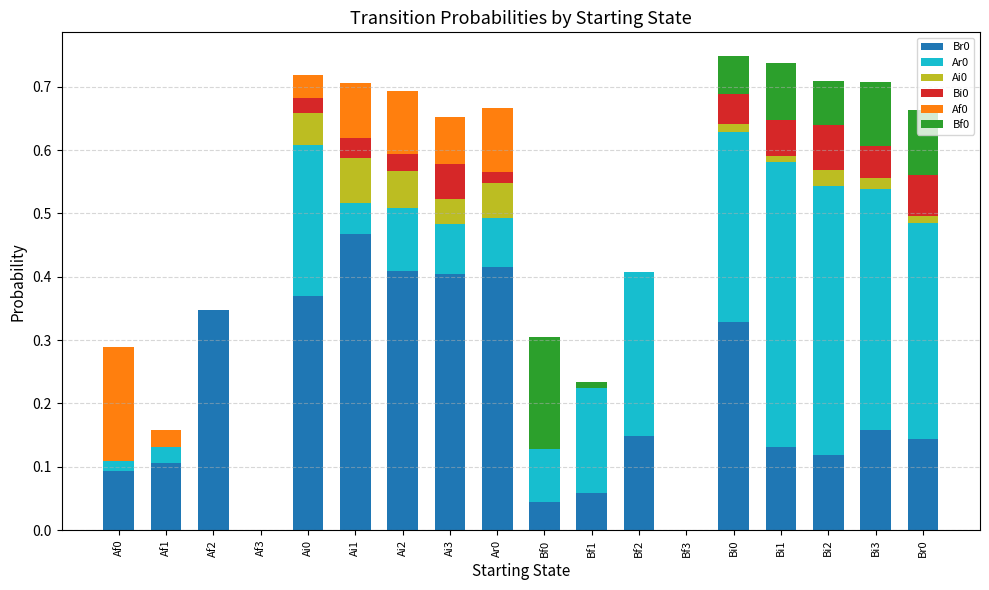

The value of Br0 at Ai3 is 0.7. True or false?

False